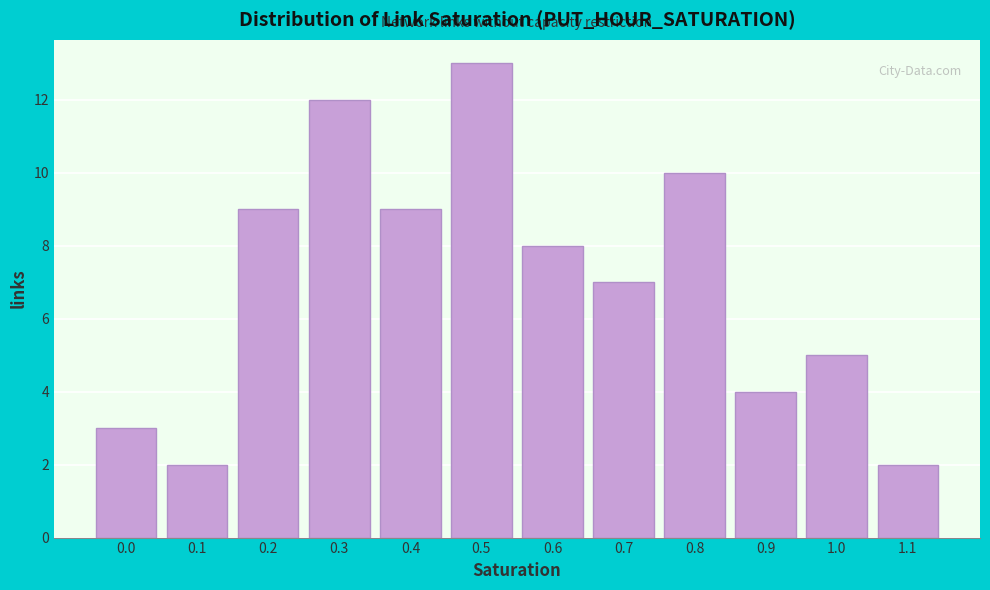

Reading left to right, list all the values displayed in this chart.

0.0=3	0.1=2	0.2=9	0.3=12	0.4=9	0.5=13	0.6=8	0.7=7	0.8=10	0.9=4	1.0=5	1.1=2